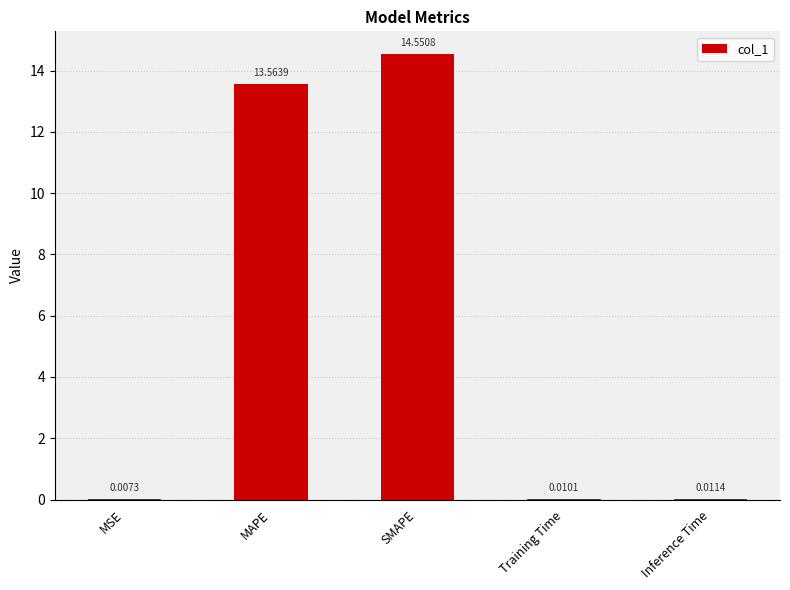

Which category has the highest value across all series?

SMAPE